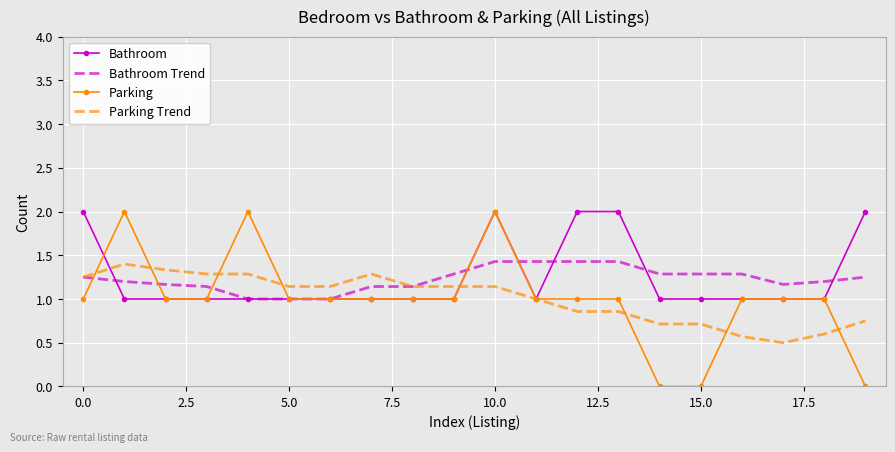

Which series has the largest range (max minus min)?

Parking